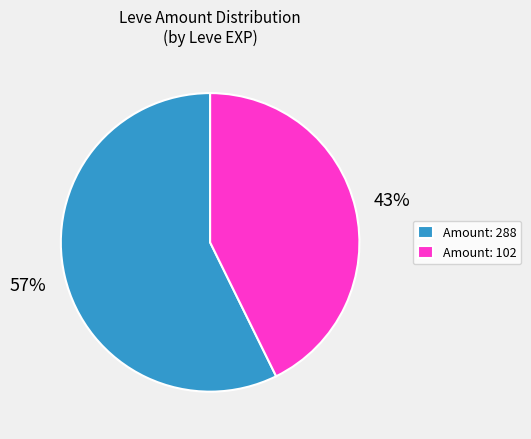

How many segments does this pie chart have?

2